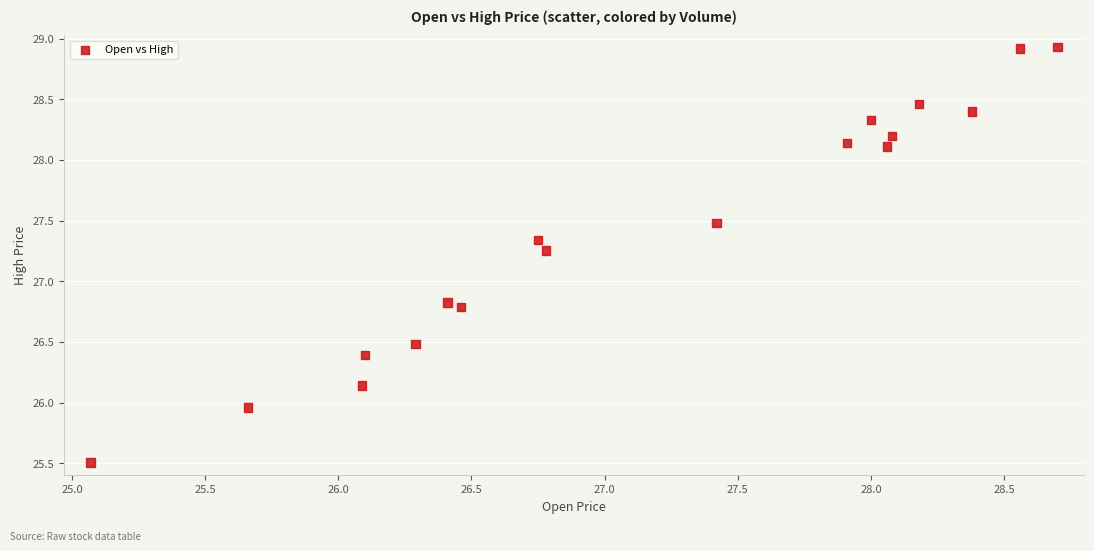

What is the range of X values (max minus min)?

3.6